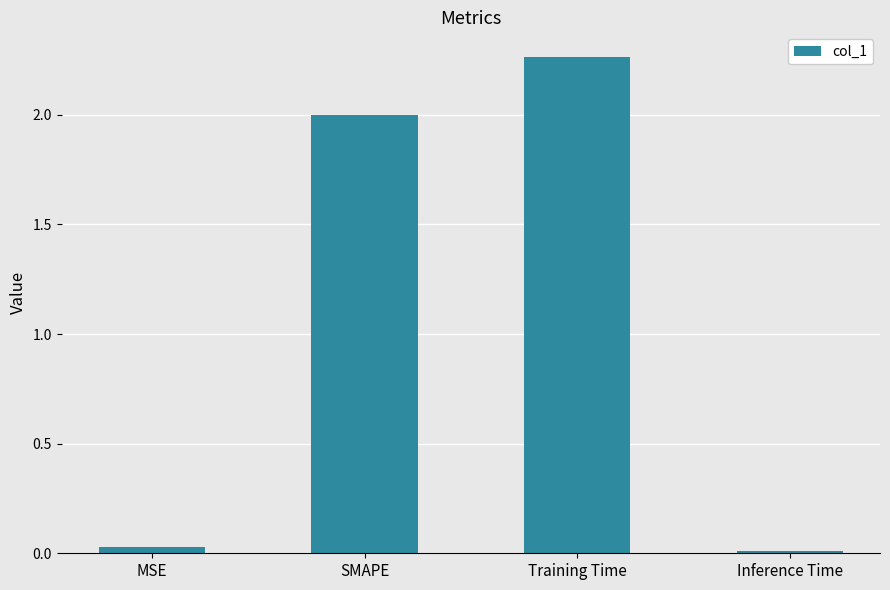

True or false: the data shows 2.0 at SMAPE.

True